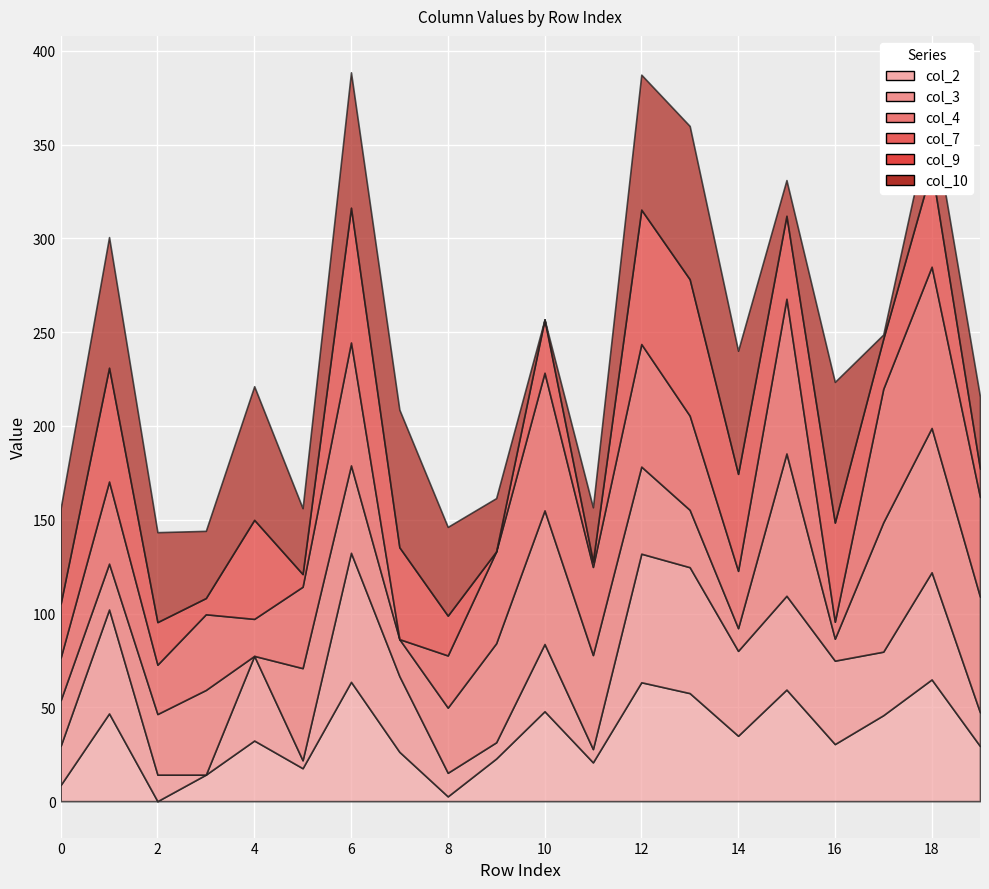

What is the total value across all series at 14?

240.1